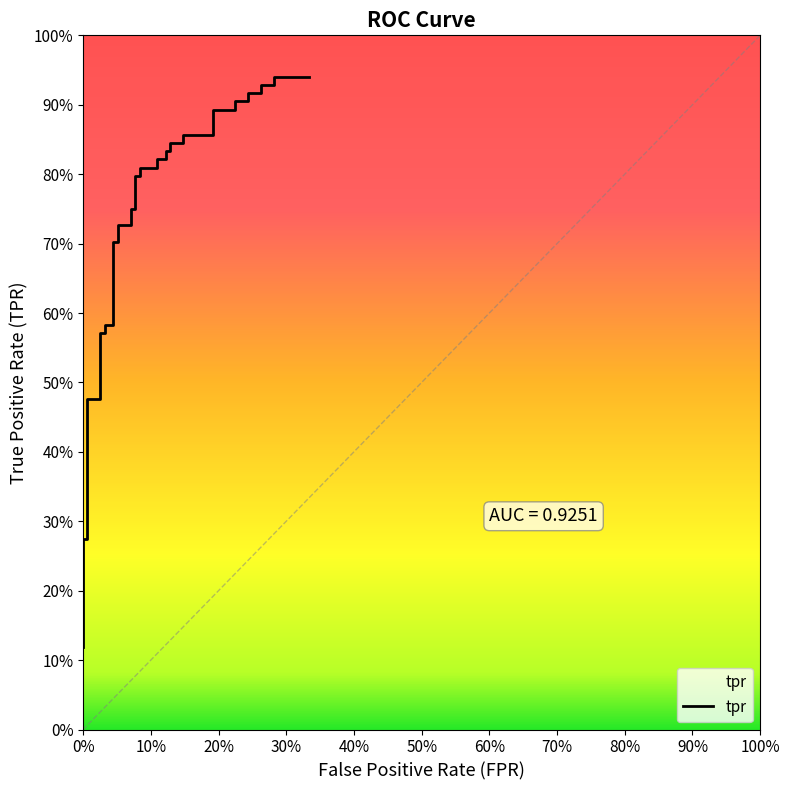

What is the difference between the maximum and second lowest values?

0.8